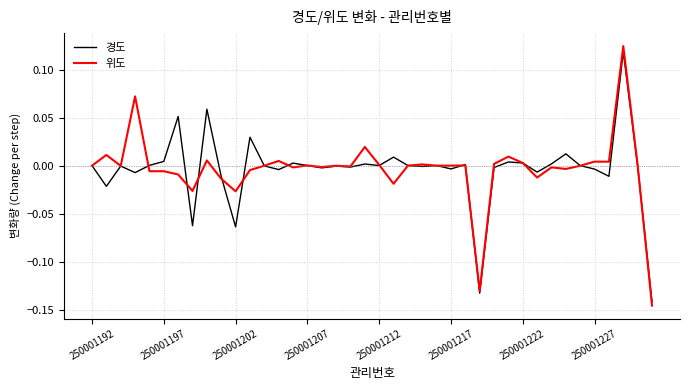

Which series has the widest spread of values?

위도